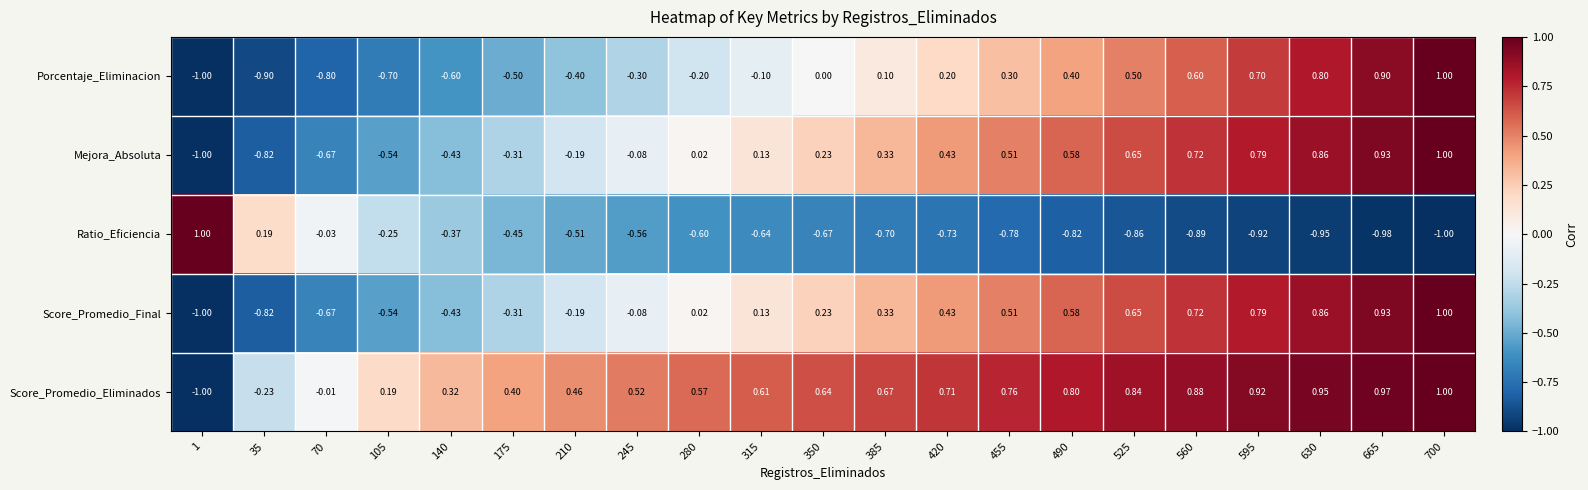

Which series has the largest total across all categories?

Score_Promedio_Eliminados